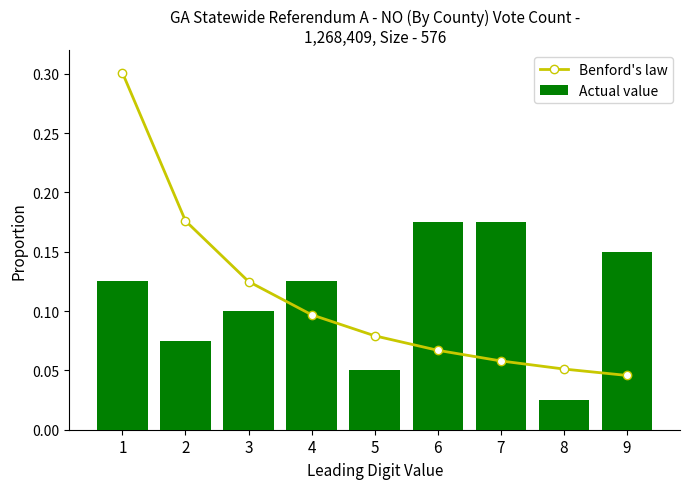

Count the number of categories in the chart.

9